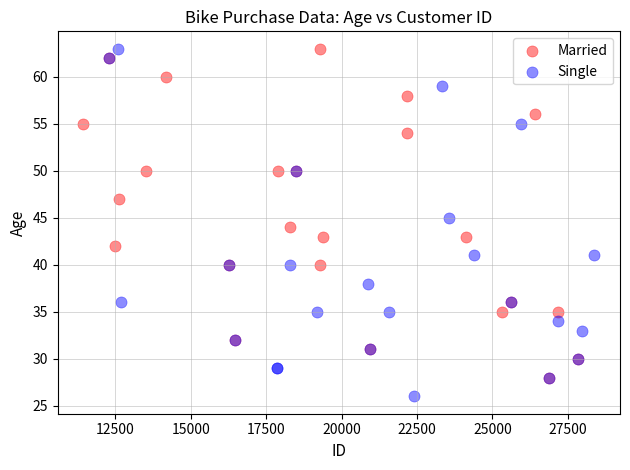

Which series reaches the minimum Y coordinate?

Single